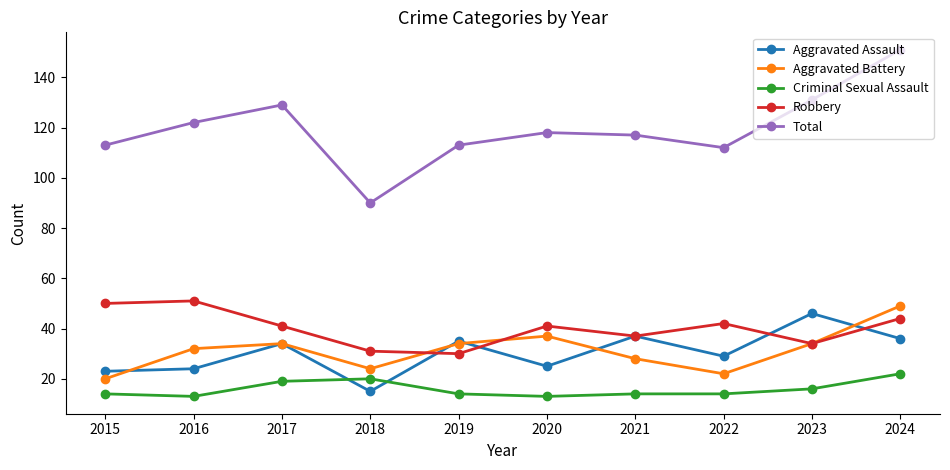

Is it true that Criminal Sexual Assault equals 22 at 2024?

True